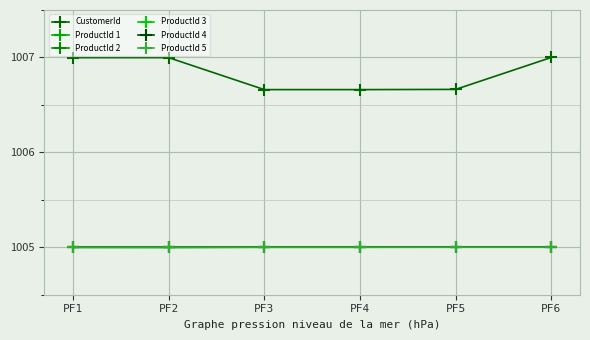

What is the average value of the ProductId 1 series?

1005.0